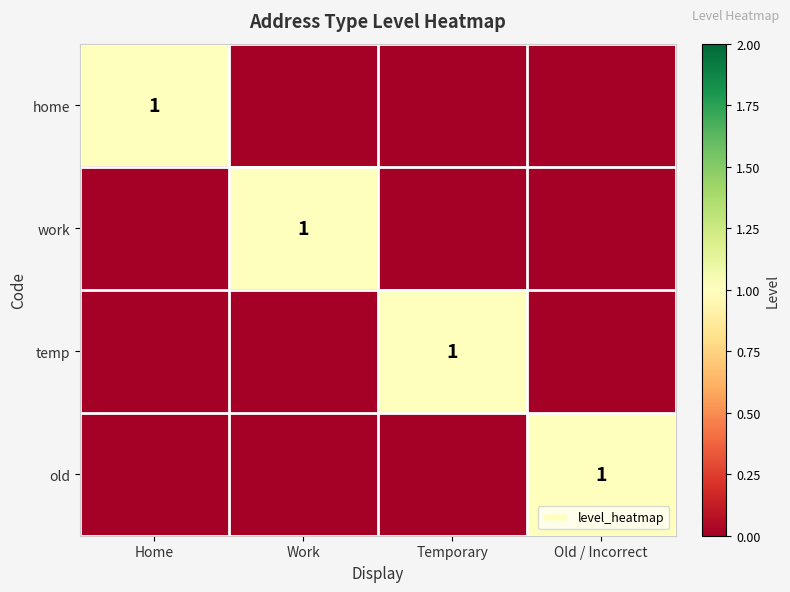

The value of home at Home is 2. True or false?

False